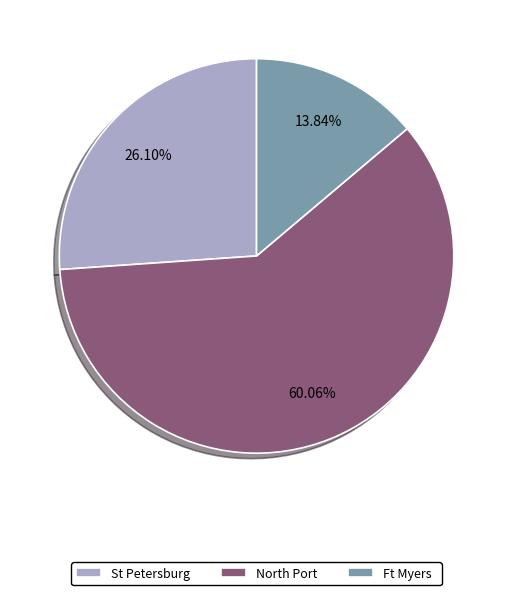

Which slice is the smallest?

Ft Myers